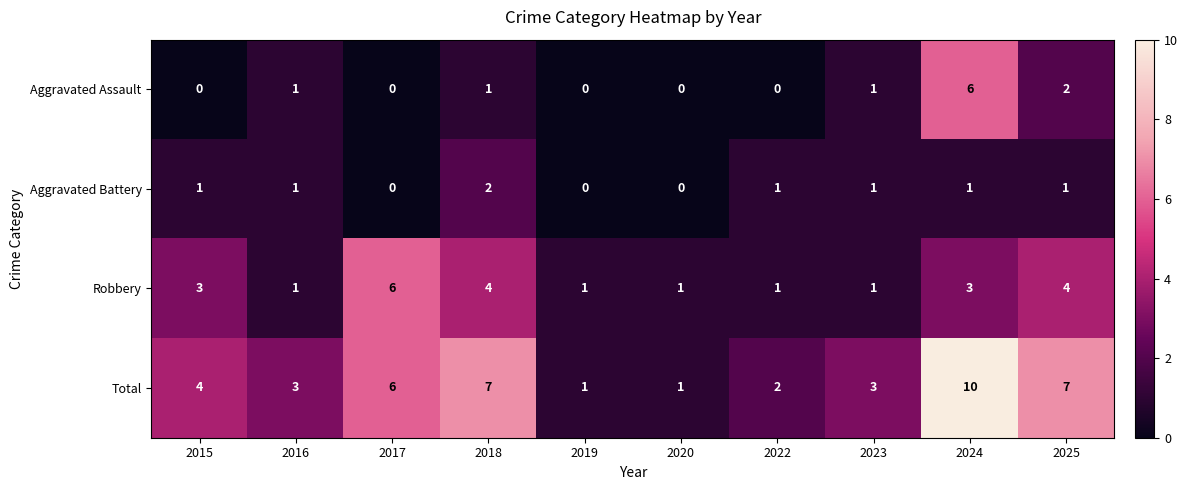

Which series has the largest total across all categories?

Total